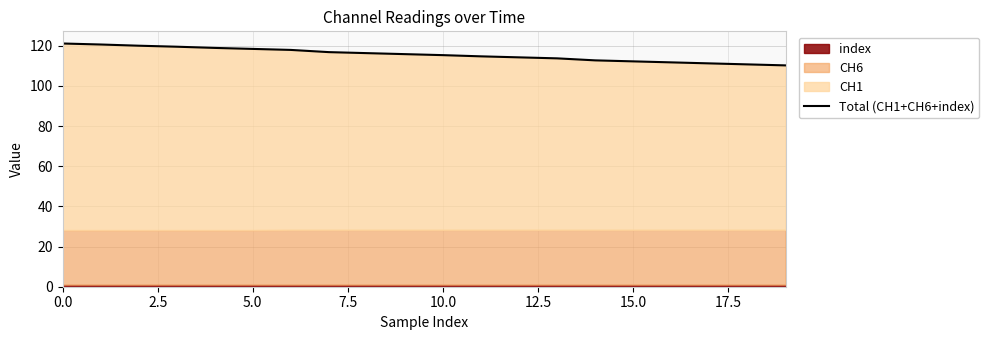

Count the number of categories in the chart.

20